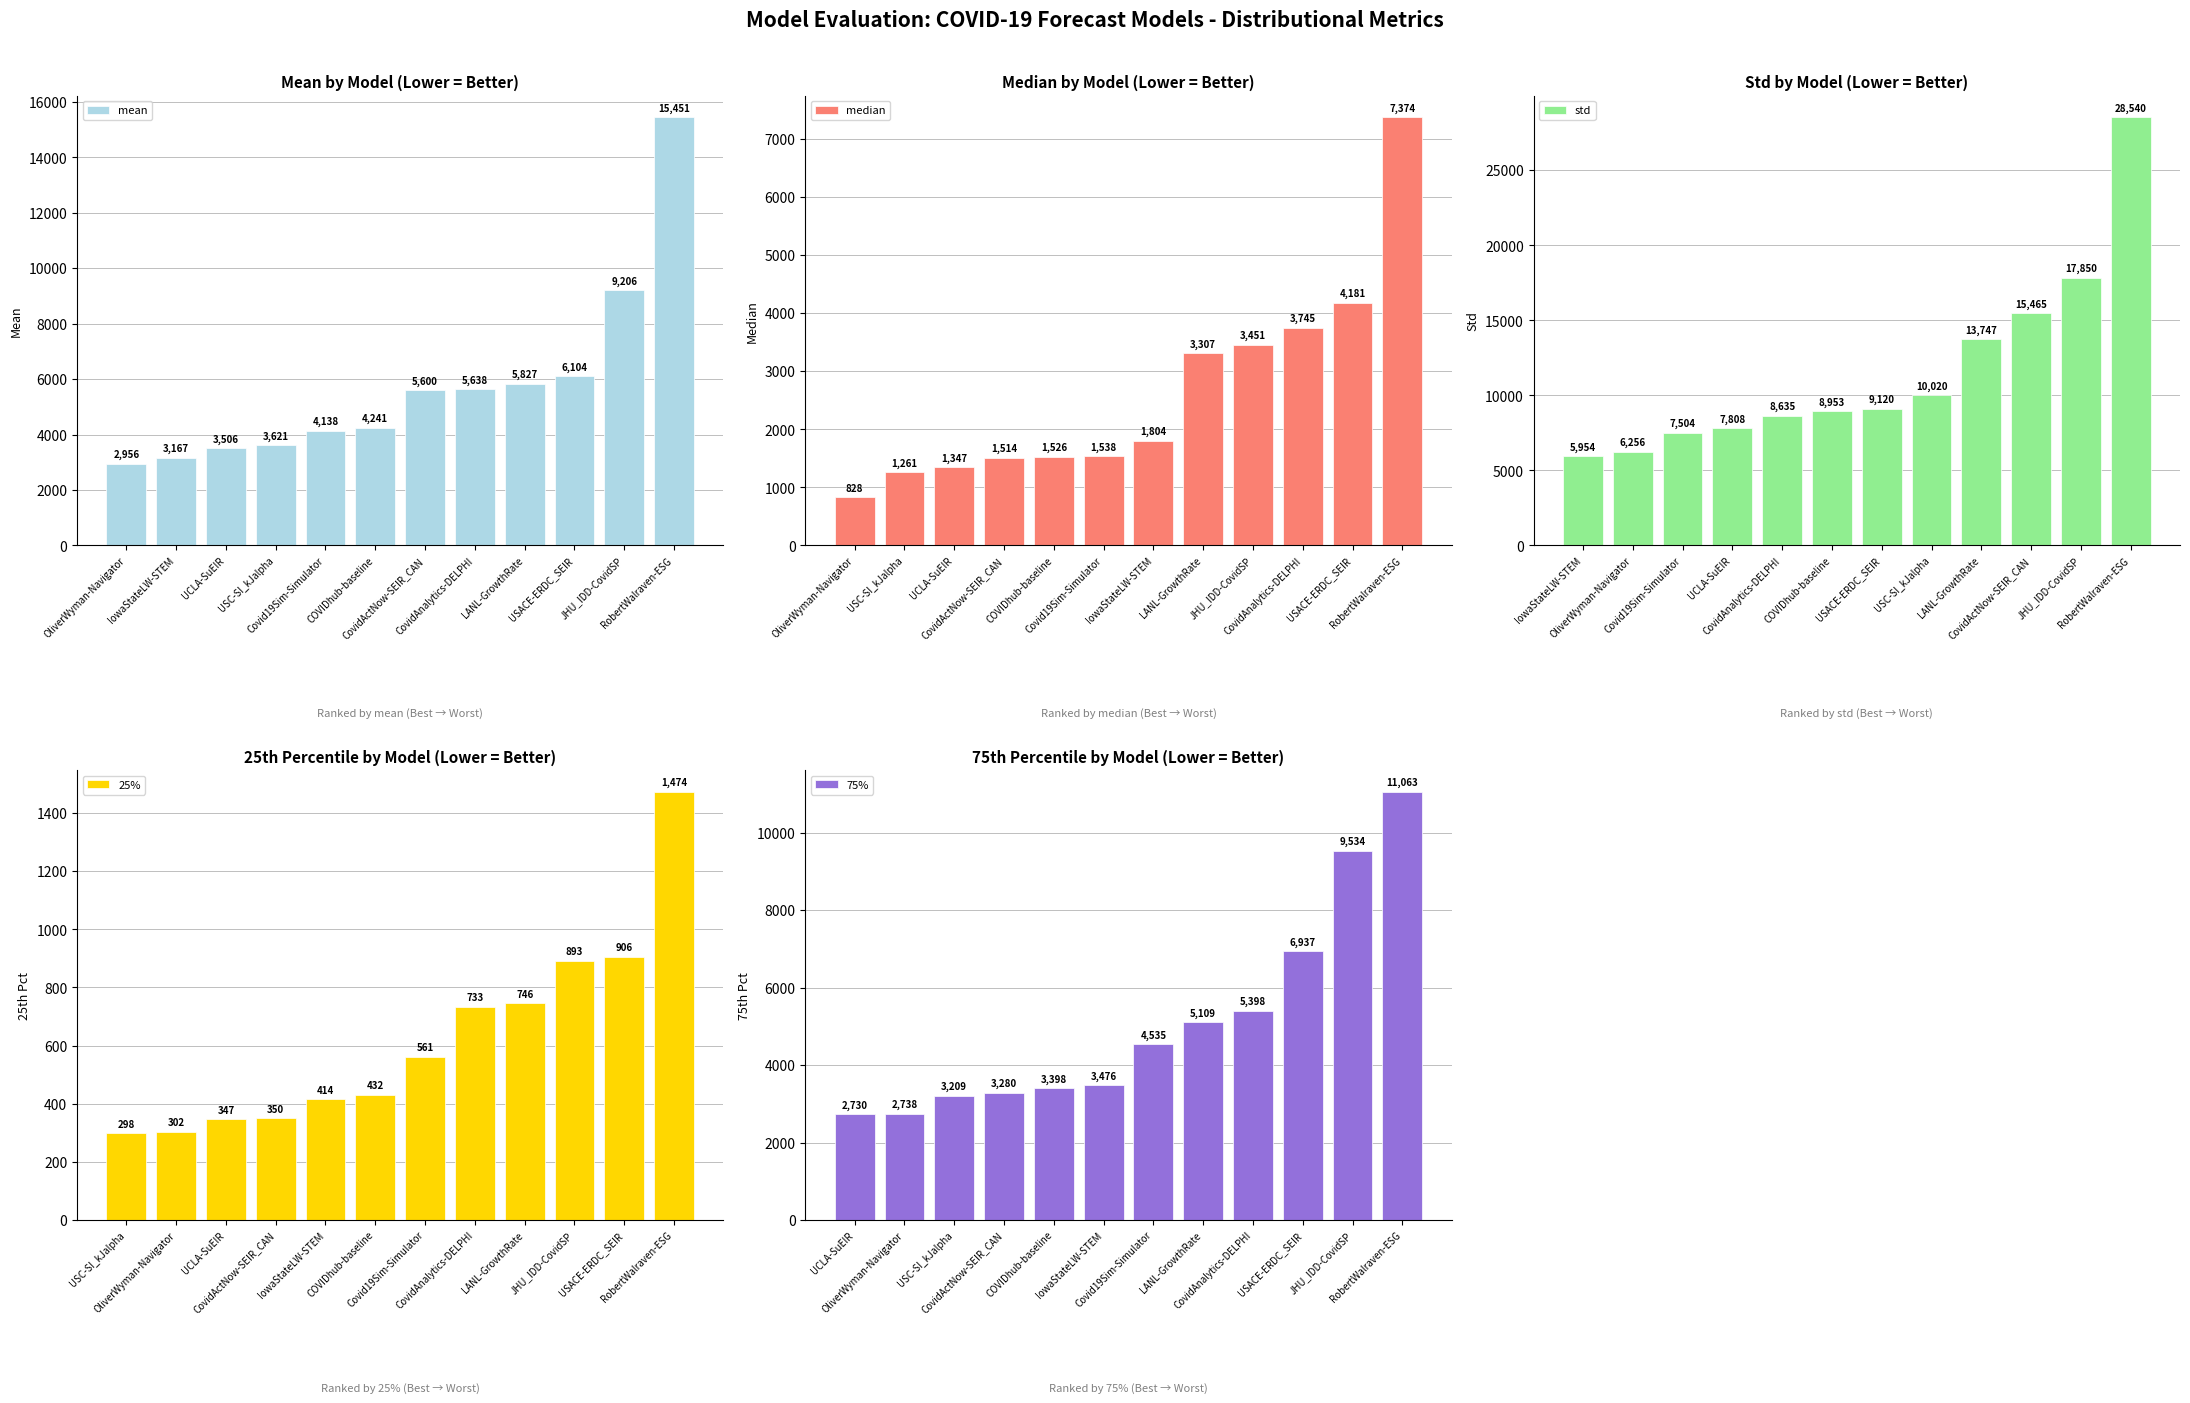

Does the chart contain any negative values?

No